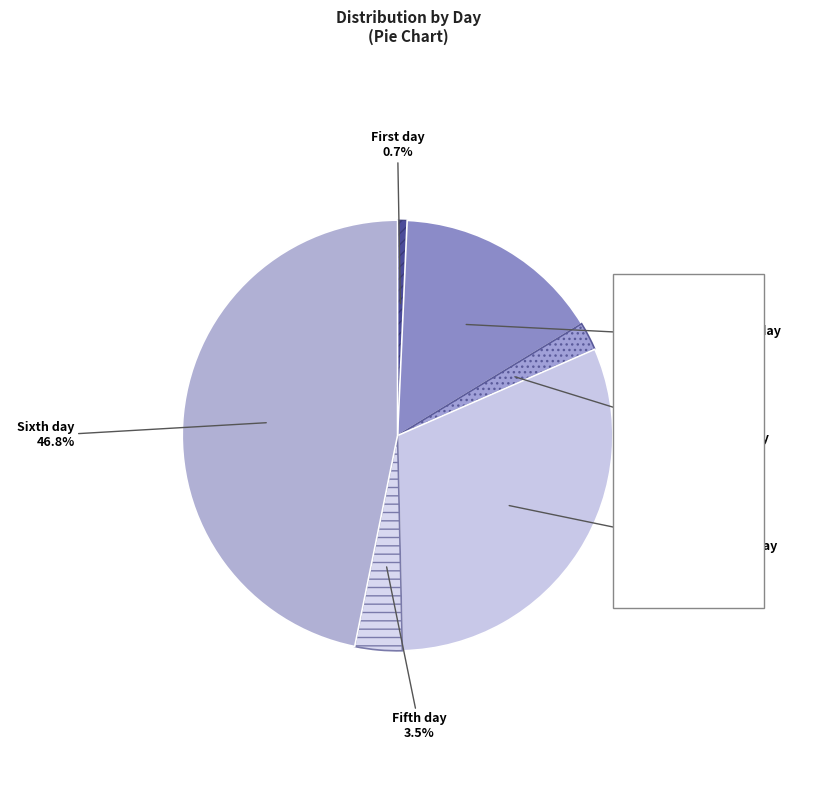

How many segments does this pie chart have?

6